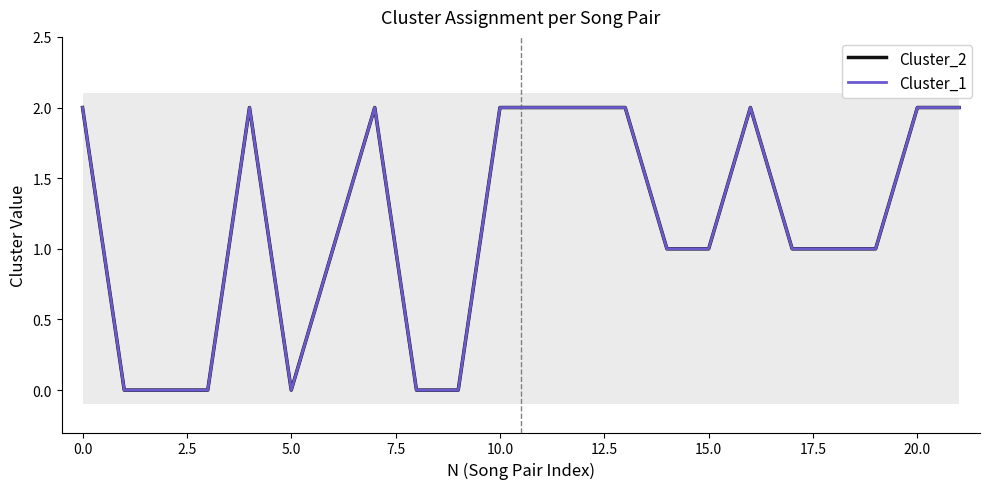

What is the difference between the maximum and minimum values in the Cluster_2 series?

2